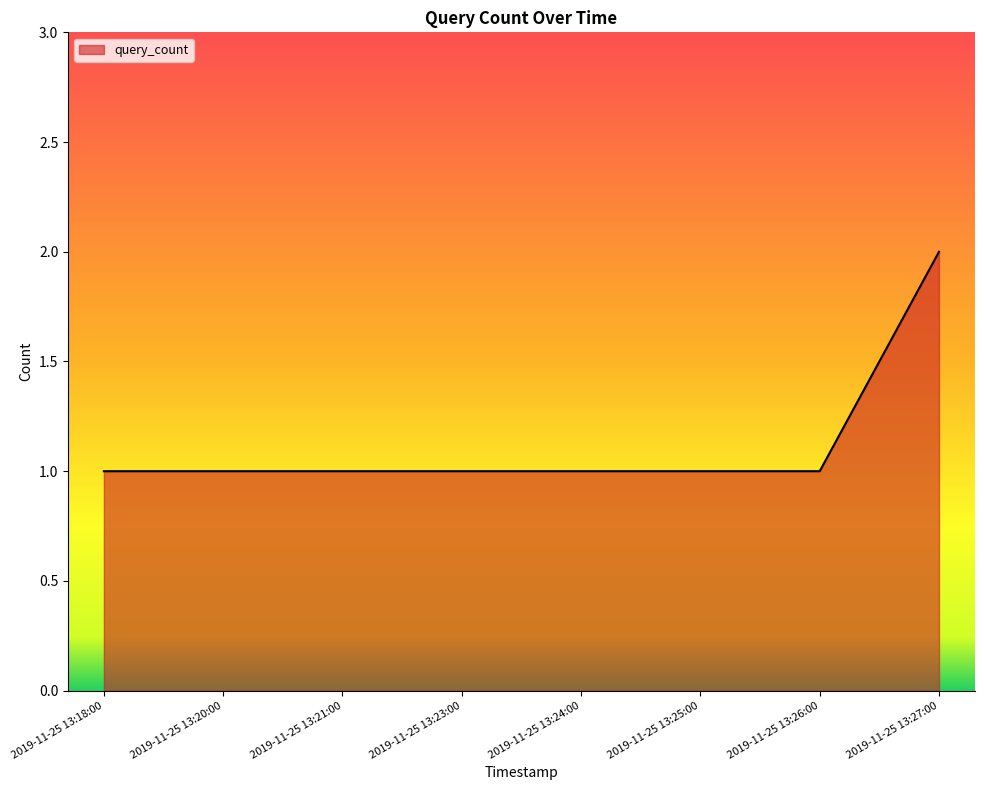

What position from the right is 2019-11-25 13:27:00?

1